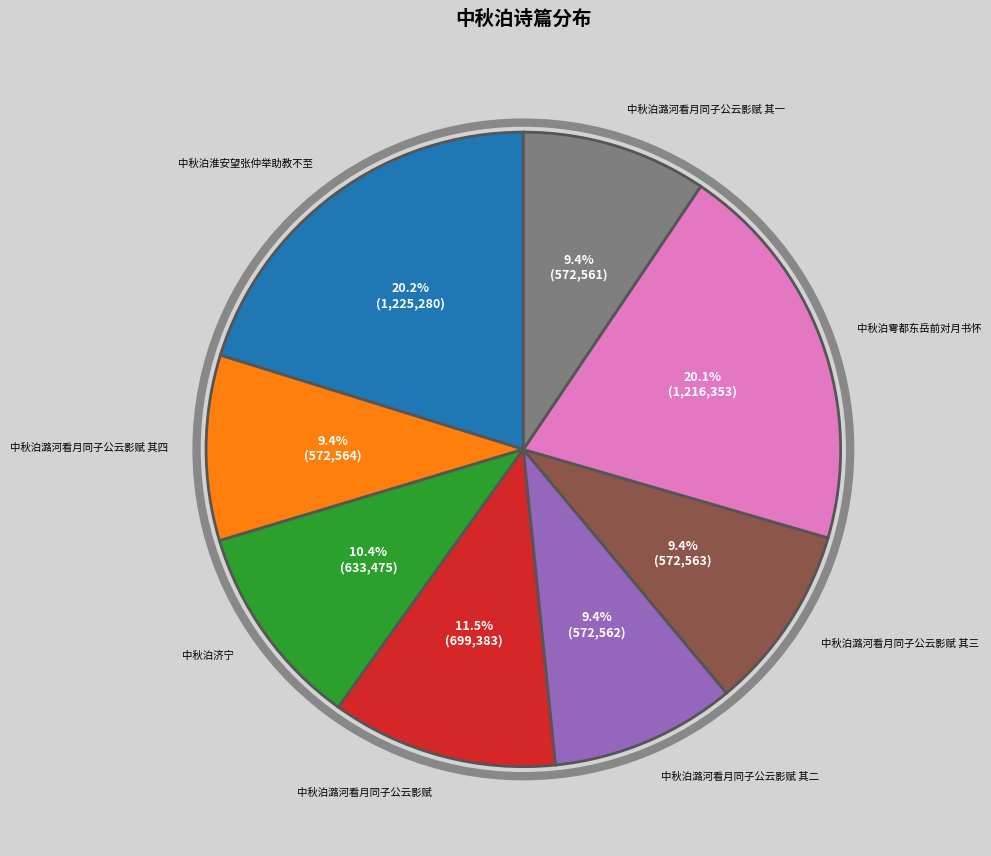

To the nearest percent, what portion does 中秋泊淮安望张仲举助教不至 represent?

20%